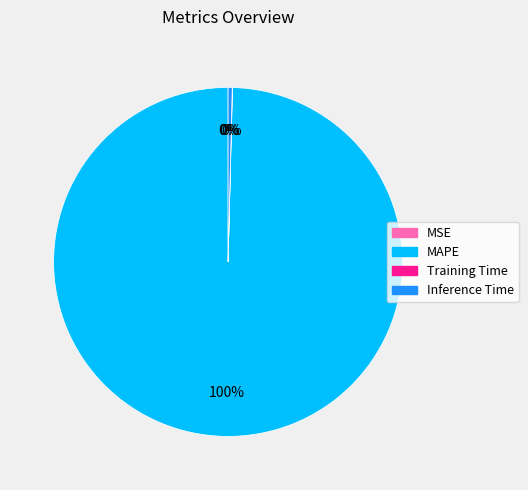

The Inference Time slice represents 8% of the pie. True or false?

False